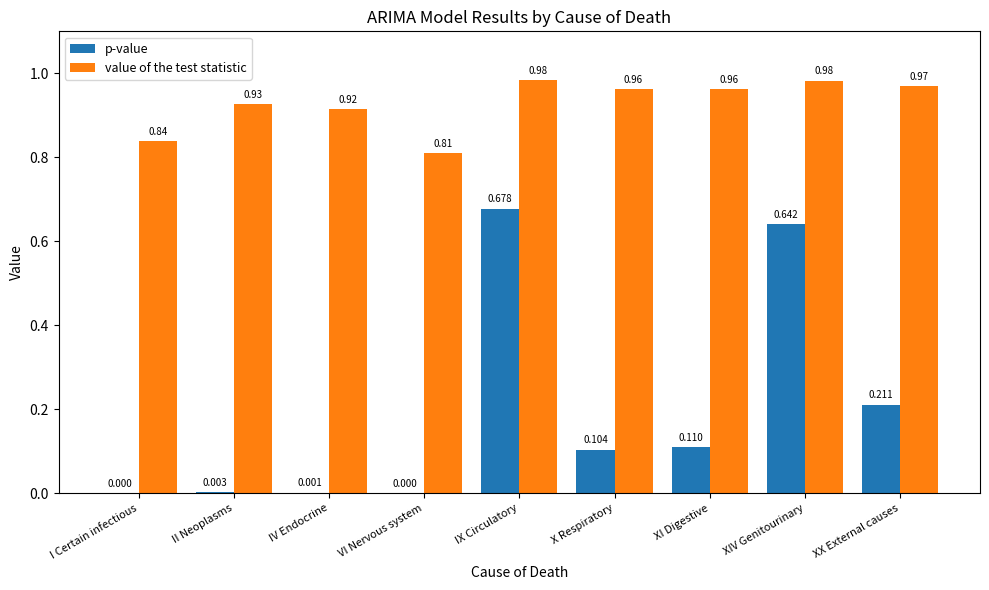

Where is value of the test statistic nearest to the value 0?

VI Nervous system